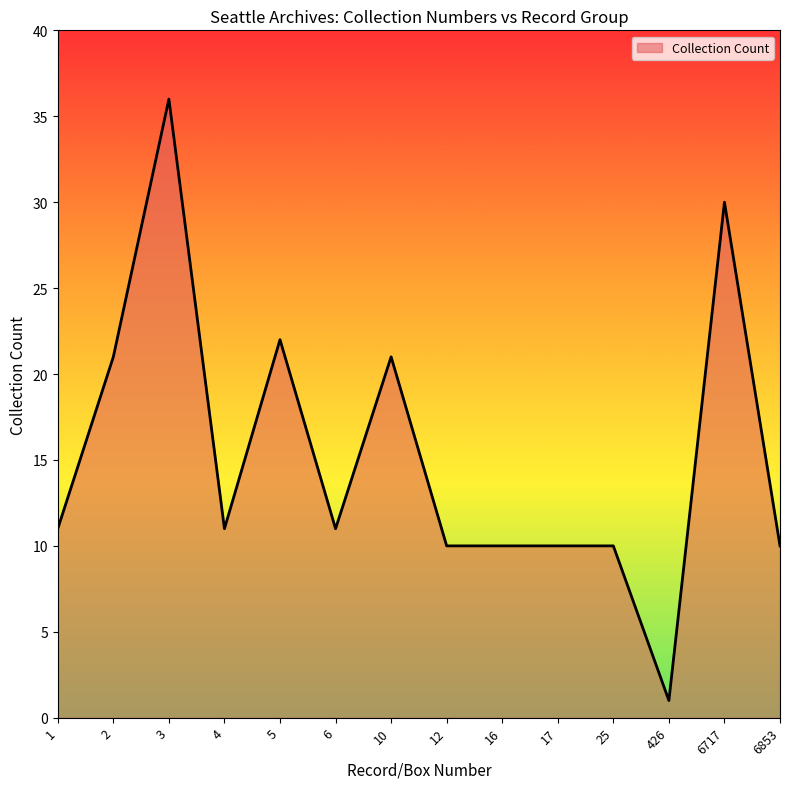

What is the maximum value shown in the chart?

36